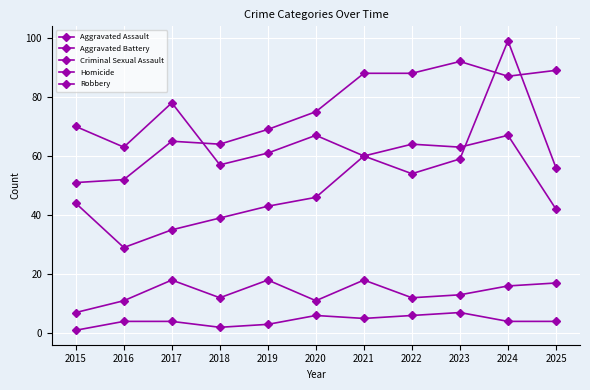

How many categories are shown in the chart?

11